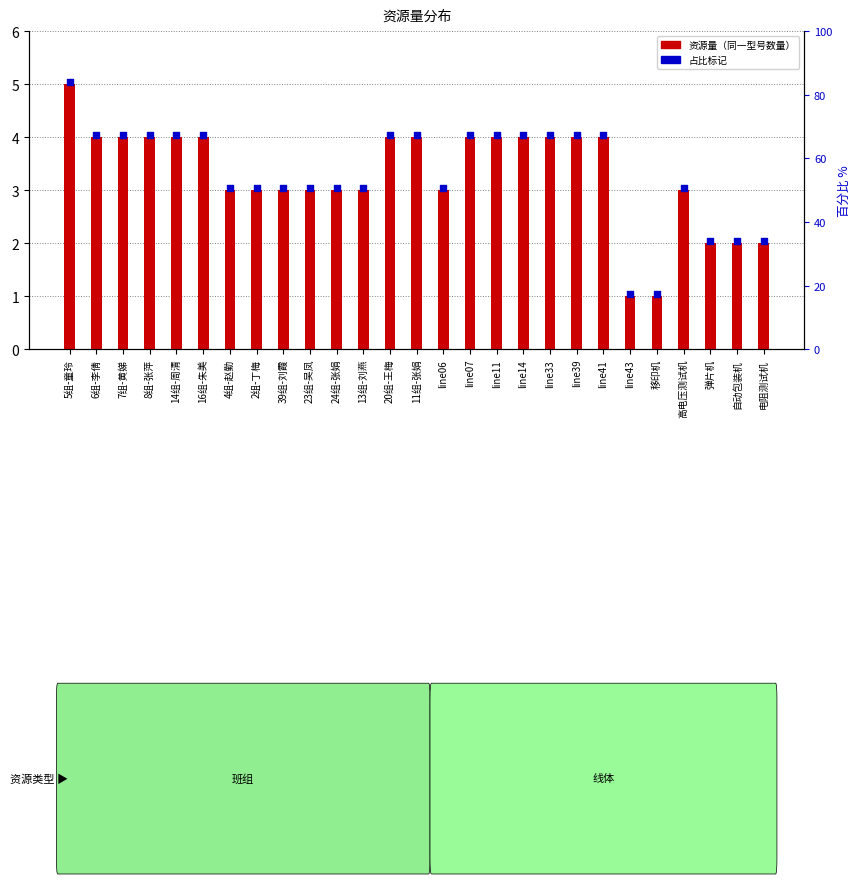

Is the value of 资源量 at line33 greater than the value of 占比标记 at 24组-张娟?

Yes